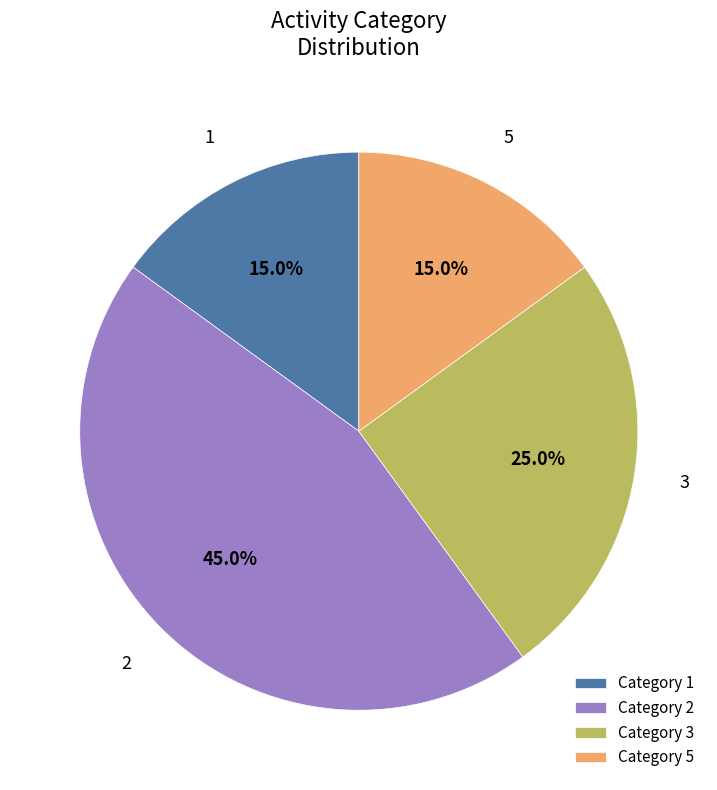

Which has a higher value, 3 or 1?

3